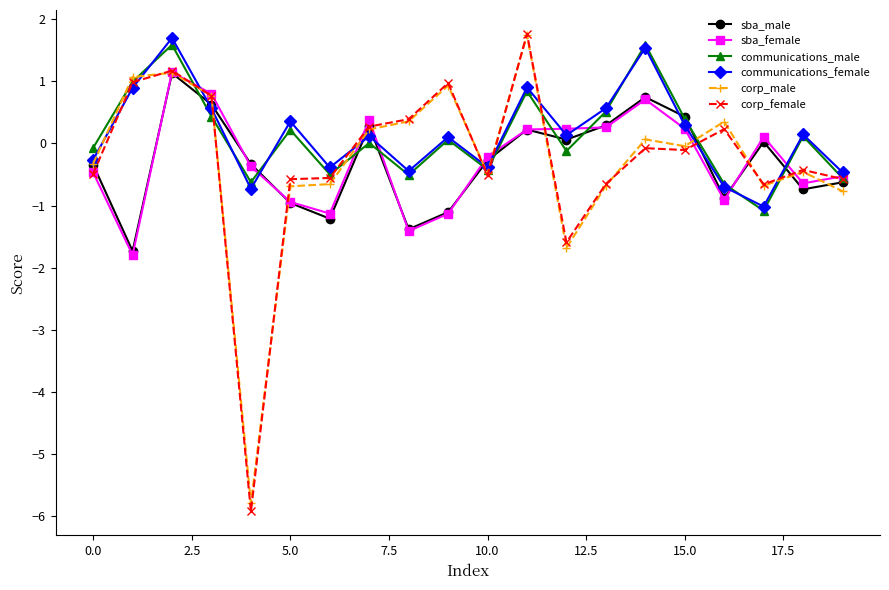

True or false: communications_female and corp_female cross at least once.

True